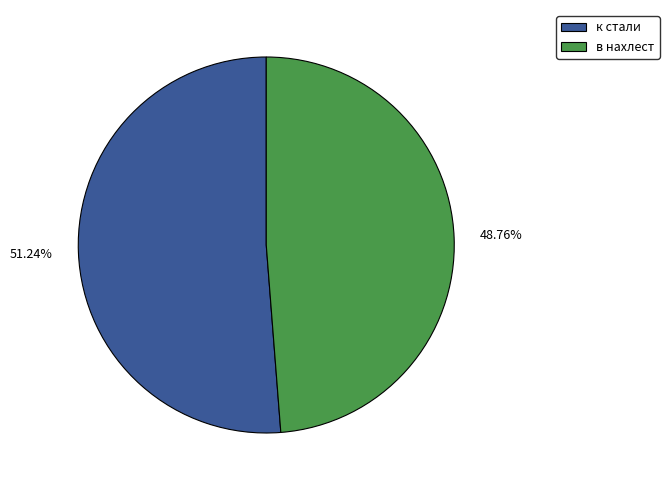

What is the largest slice in the pie chart?

к стали